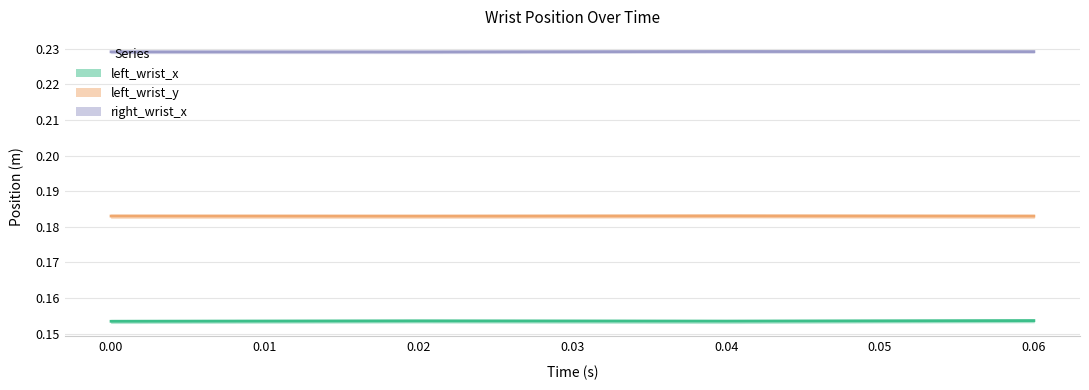

At which label does left_wrist_y reach its peak?

0.04